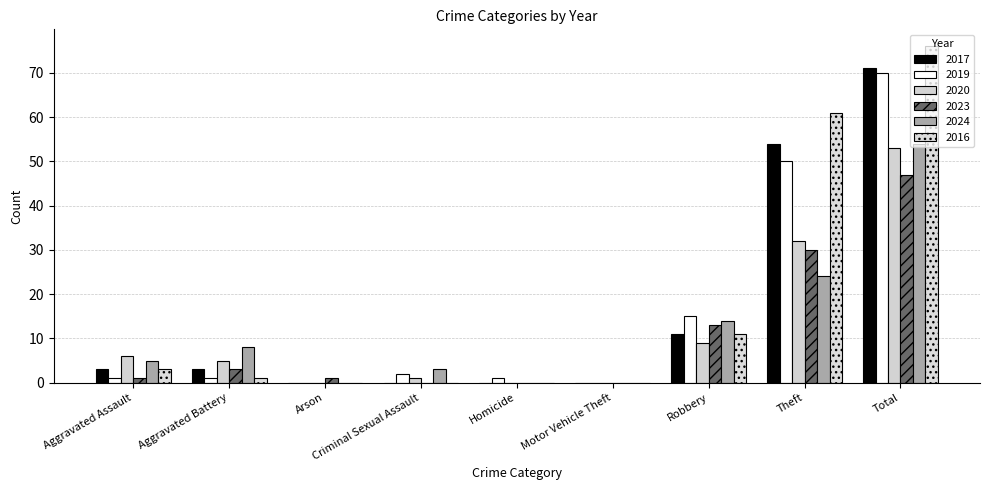

How many series are shown in this chart?

6